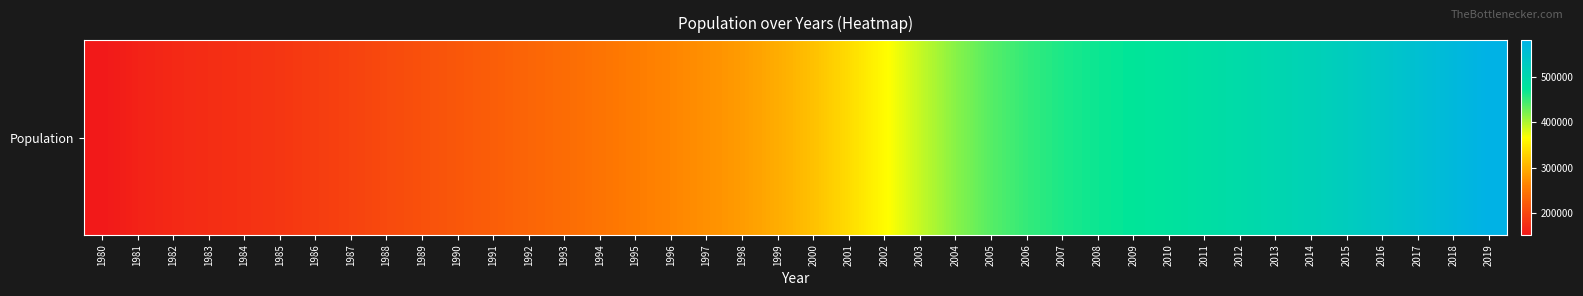

At which label is the value closest to 366500?

2002